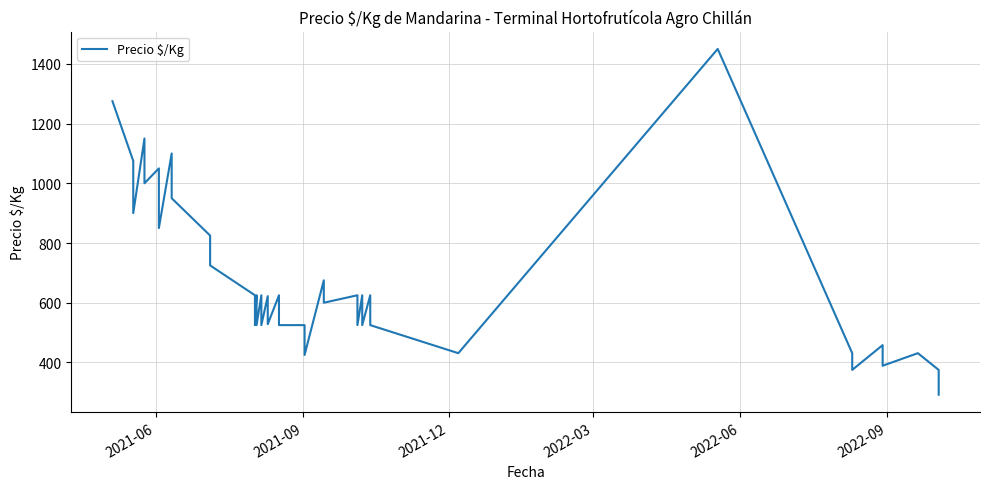

What is the difference between the maximum and second lowest values?

1075